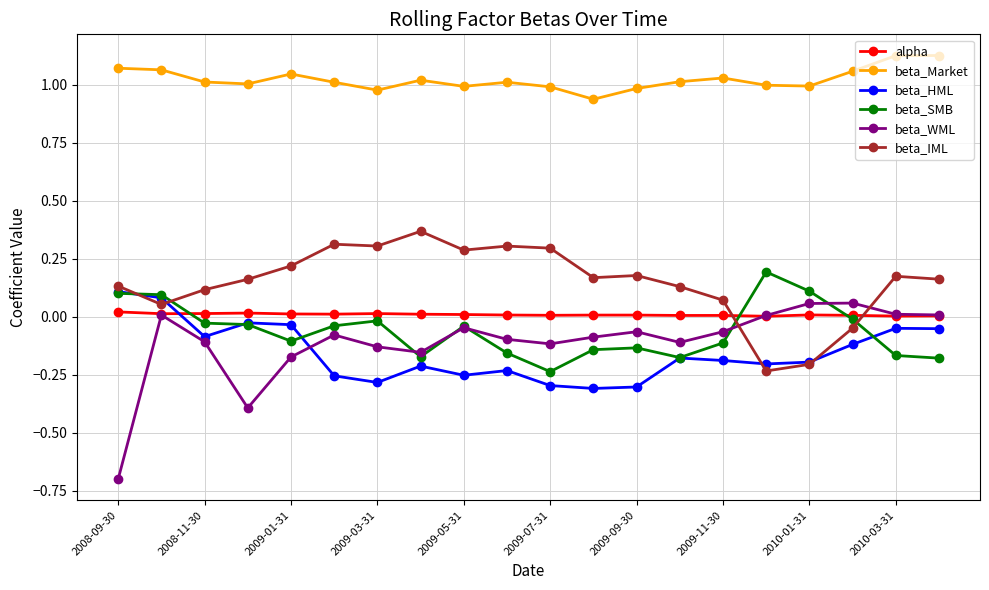

How many data points in beta_IML are less than 0?

3